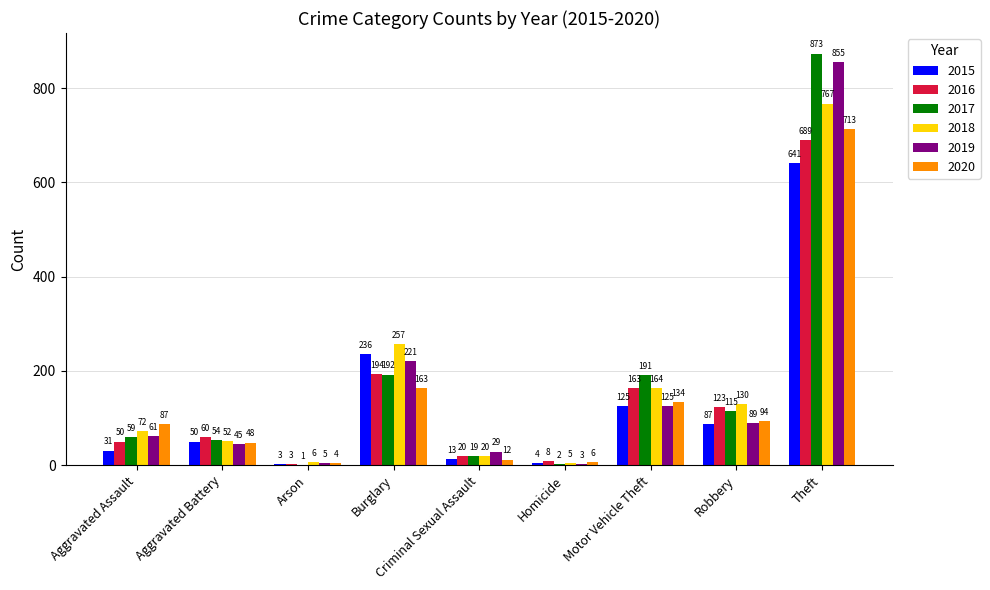

Which category has the highest value across all series?

Theft